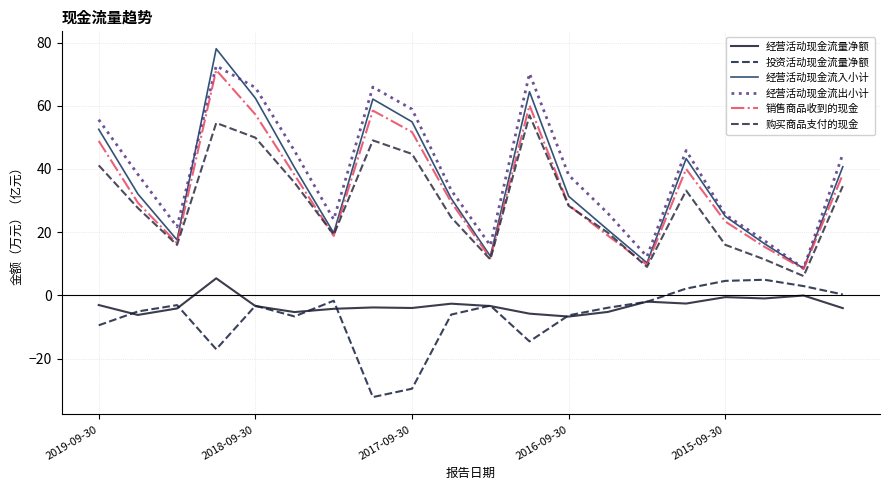

What are all the series names shown in the legend?

经营活动现金流量净额, 投资活动现金流量净额, 经营活动现金流入小计, 经营活动现金流出小计, 销售商品收到的现金, 购买商品支付的现金